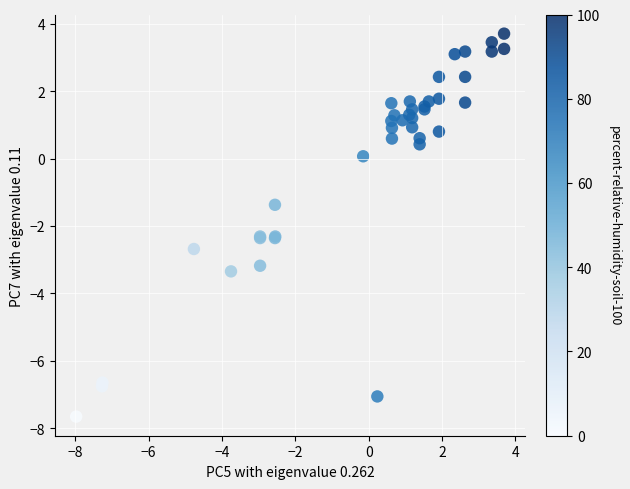

What Y value in the scatter plot is closest to -1?

-1.4